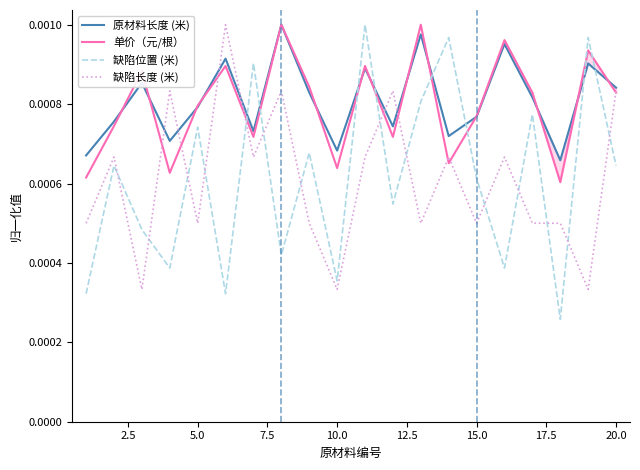

After their last crossing, which series has the higher values: 原材料长度 (米) or 缺陷位置 (米)?

原材料长度 (米)